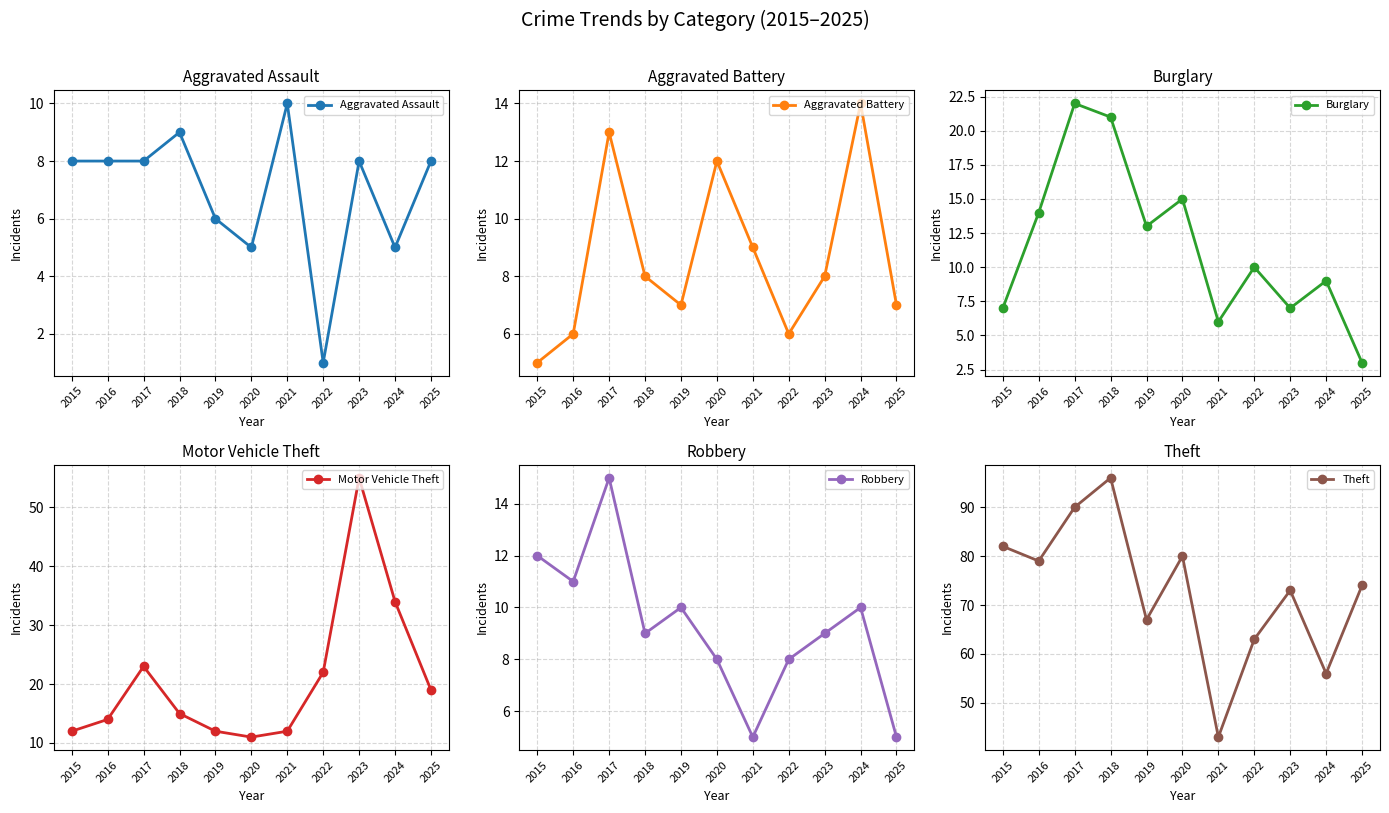

Reading left to right, extract all data points from this chart.

Aggravated Assault: 8	8	8	9	6	5	10	1	8	5	8
Aggravated Battery: 5	6	13	8	7	12	9	6	8	14	7
Burglary: 7	14	22	21	13	15	6	10	7	9	3
Motor Vehicle Theft: 12	14	23	15	12	11	12	22	55	34	19
Robbery: 12	11	15	9	10	8	5	8	9	10	5
Theft: 82	79	90	96	67	80	43	63	73	56	74